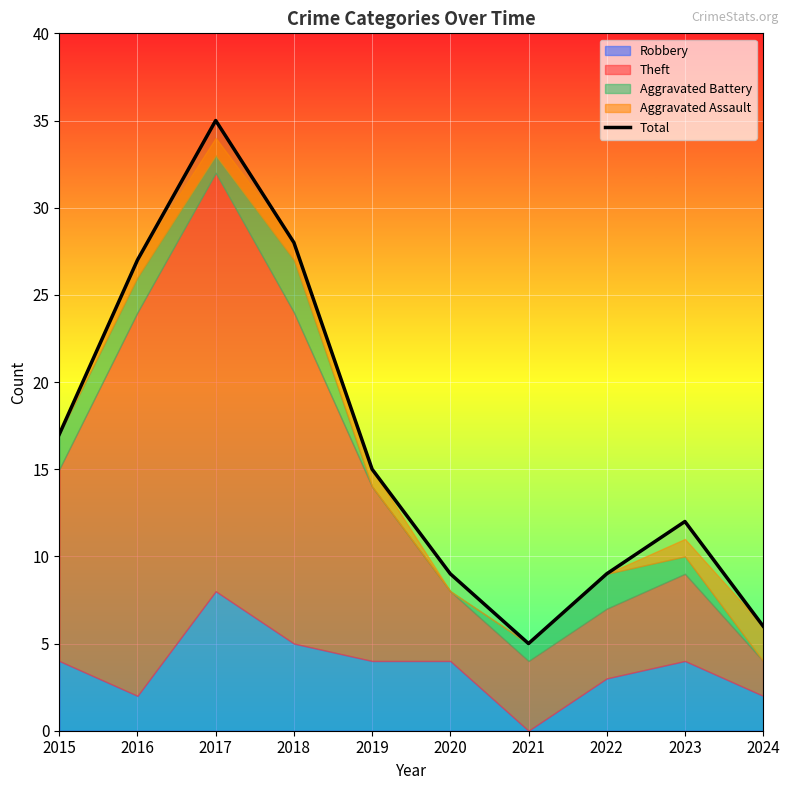

Where is the data nearest to the value 20?

2015